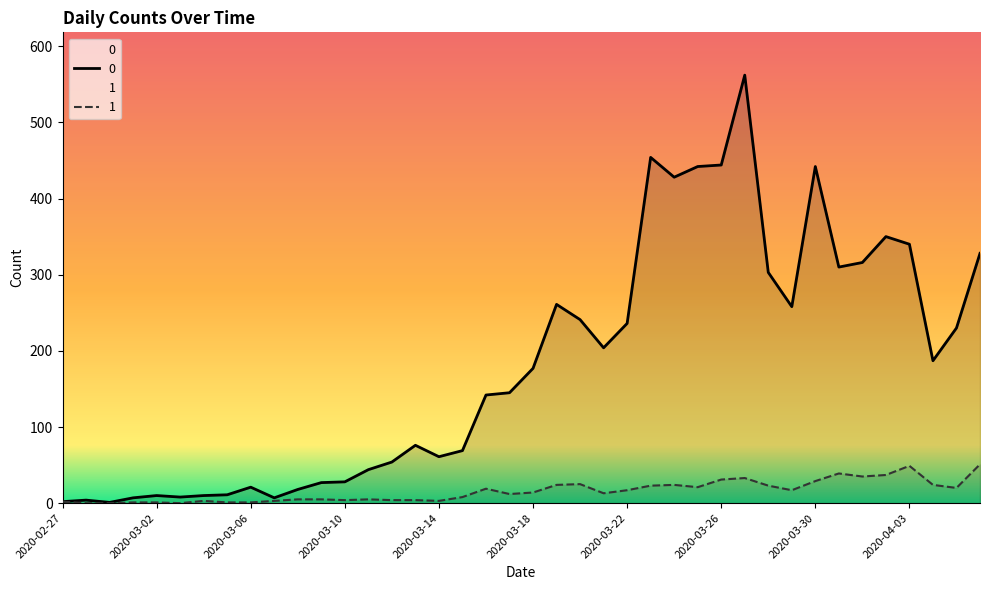

List the labels in order of 1 value, smallest first.

2020-02-28, 2020-02-29, 2020-03-03, 2020-03-01, 2020-03-02, 2020-03-05, 2020-03-06, 2020-02-27, 2020-03-04, 2020-03-07, 2020-03-14, 2020-03-10, 2020-03-12, 2020-03-13, 2020-03-08, 2020-03-09, 2020-03-11, 2020-03-15, 2020-03-17, 2020-03-21, 2020-03-18, 2020-03-22, 2020-03-29, 2020-03-16, 2020-04-05, 2020-03-25, 2020-03-23, 2020-03-28, 2020-03-19, 2020-03-24, 2020-04-04, 2020-03-20, 2020-03-30, 2020-03-26, 2020-03-27, 2020-04-01, 2020-04-02, 2020-03-31, 2020-04-03, 2020-04-06